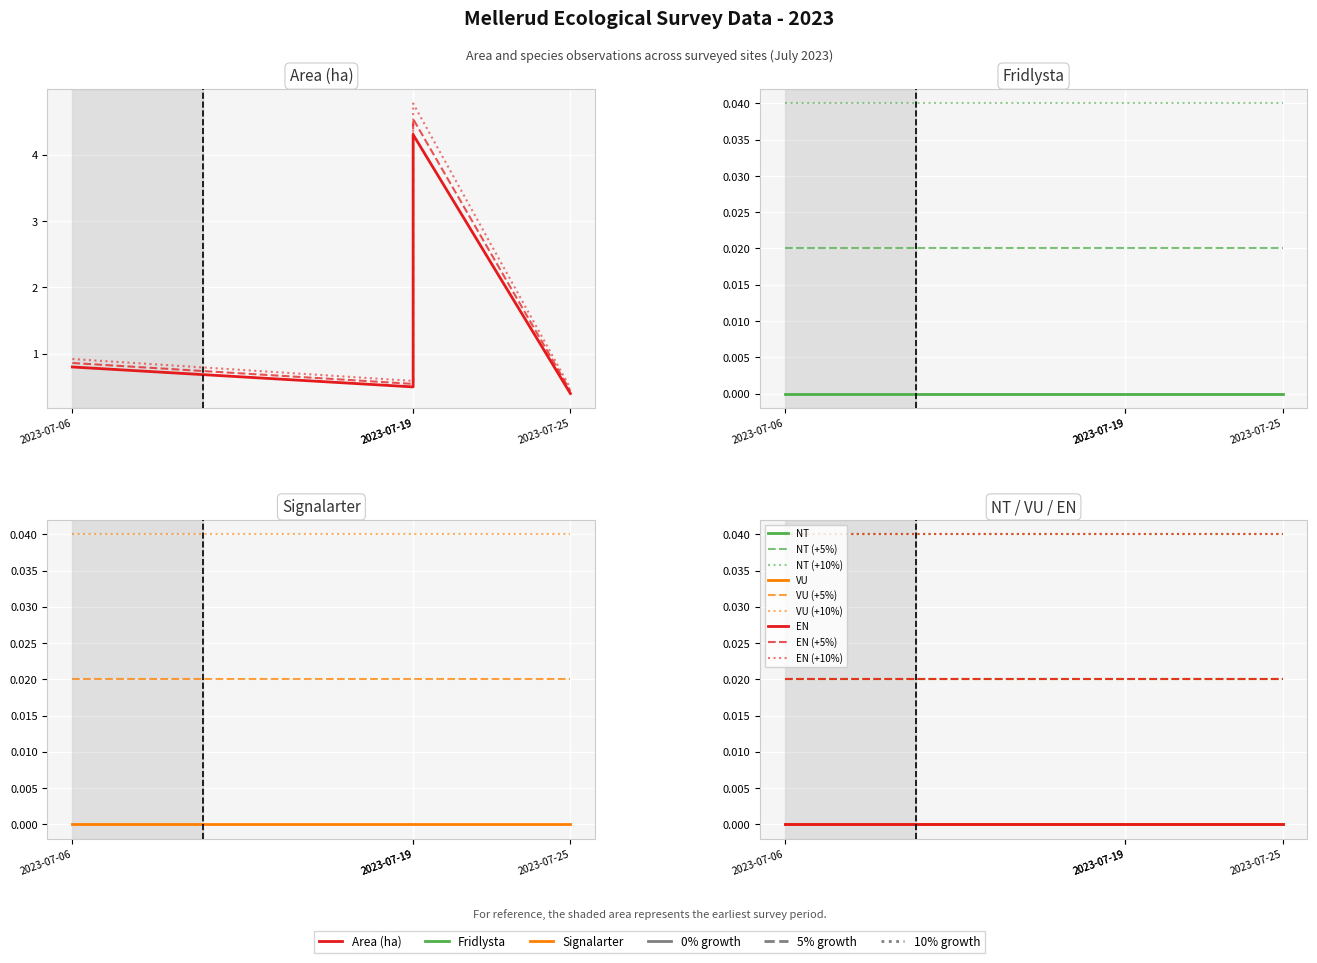

True or false: Area (ha) has more than 1 interior local peaks.

False